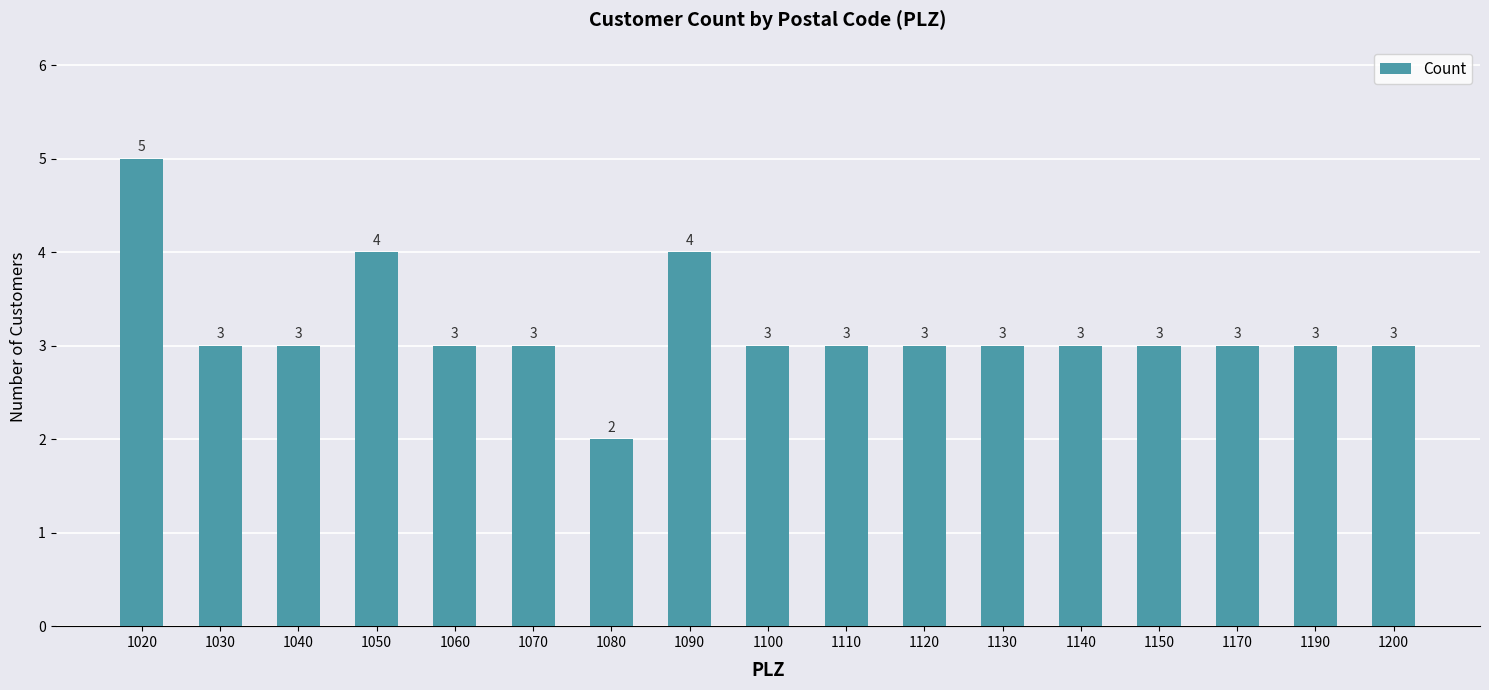

True or false: the data shows 1 at 1030.

False